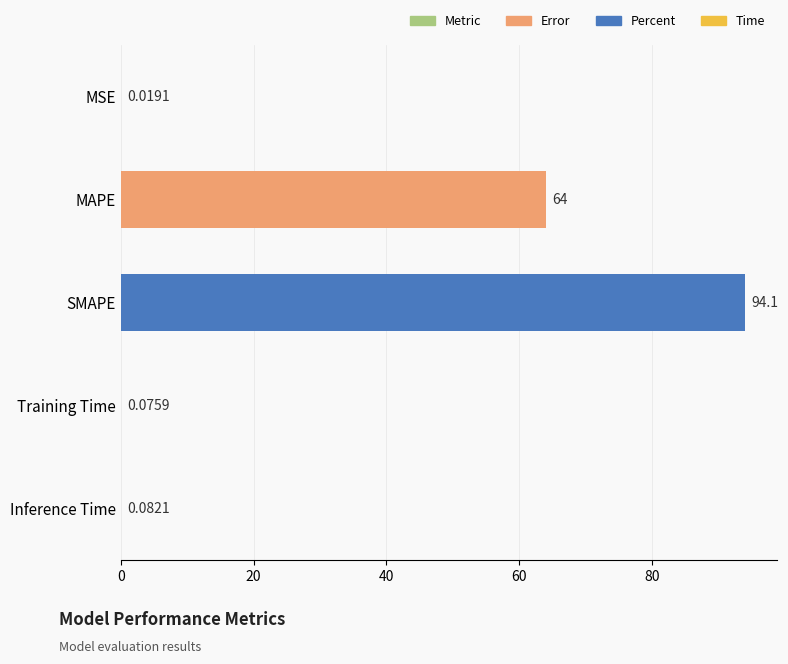

What is the sum of all values?

158.3